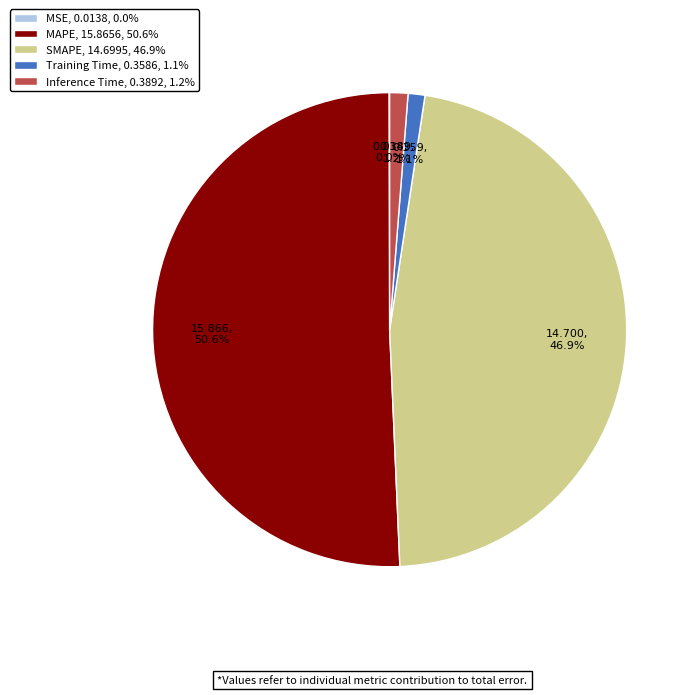

Is there any slice that represents more than half of the pie?

Yes